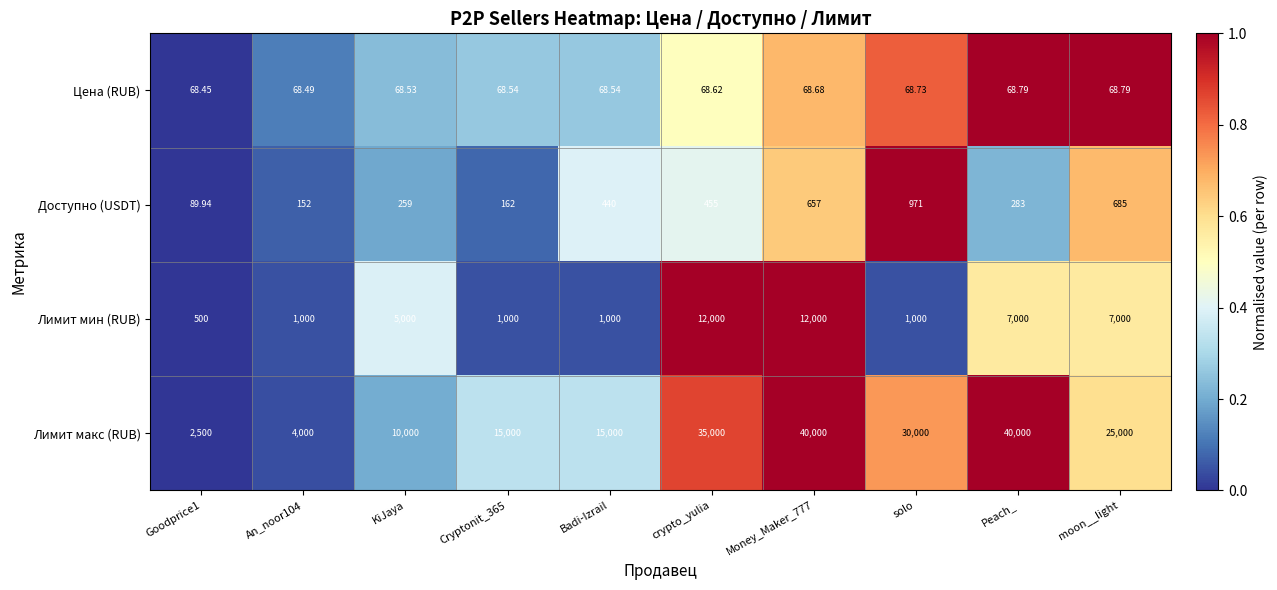

At solo, list the series in order from largest to smallest.

Лимит макс (RUB), Лимит мин (RUB), Доступно (USDT), Цена (RUB)